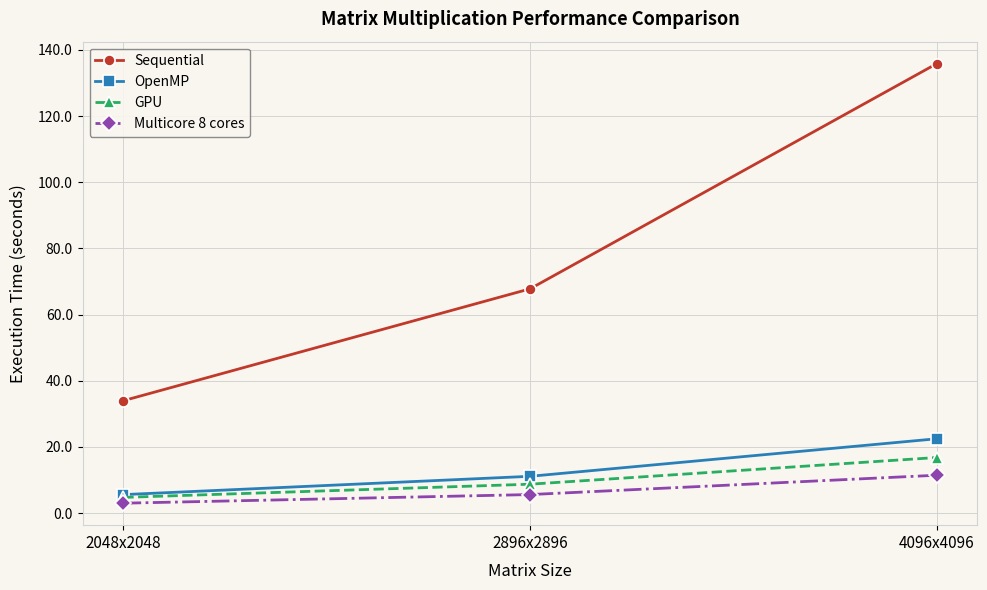

How many lines are shown in the chart?

4